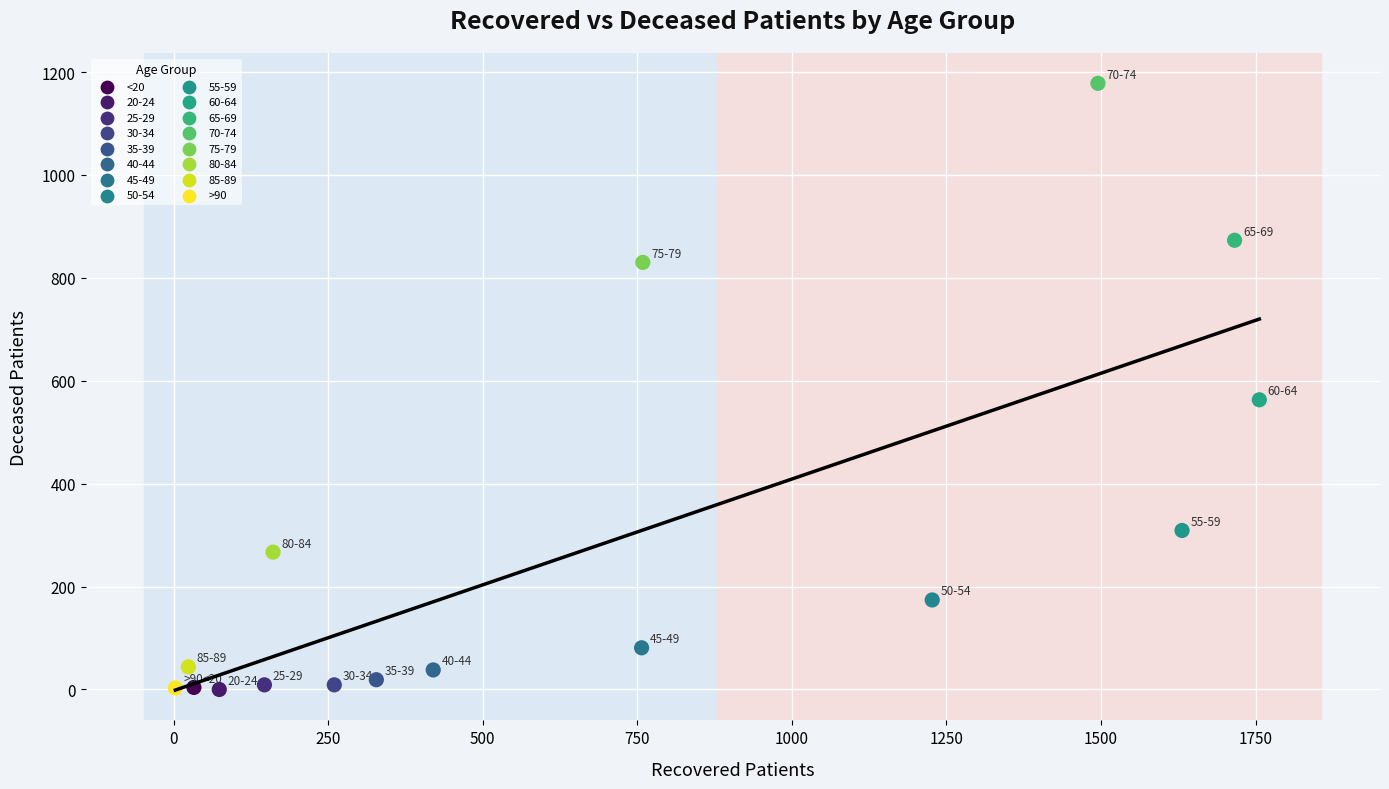

What are all the series names shown in the legend?

<20, 20-24, 25-29, 30-34, 35-39, 40-44, 45-49, 50-54, 55-59, 60-64, 65-69, 70-74, 75-79, 80-84, 85-89, >90